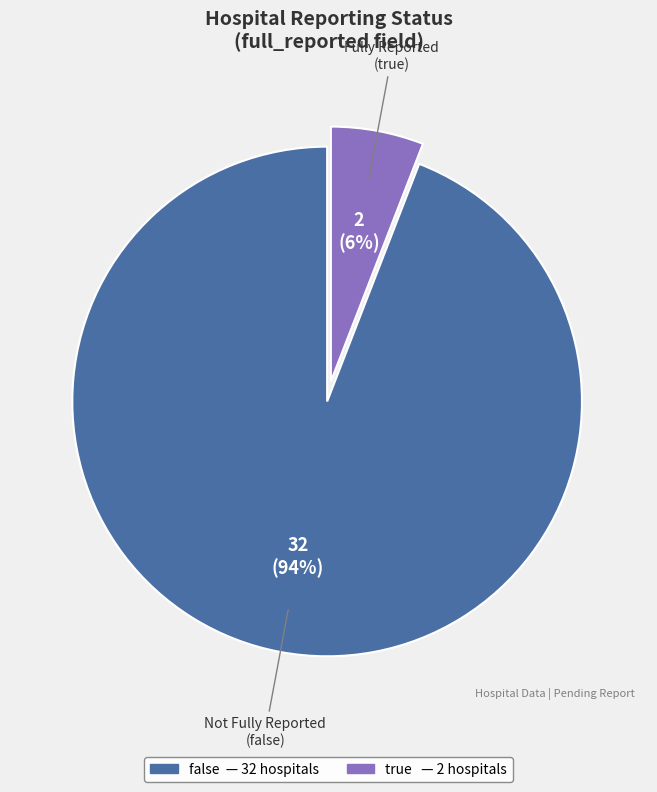

Combined, do false and true account for over 50%?

Yes